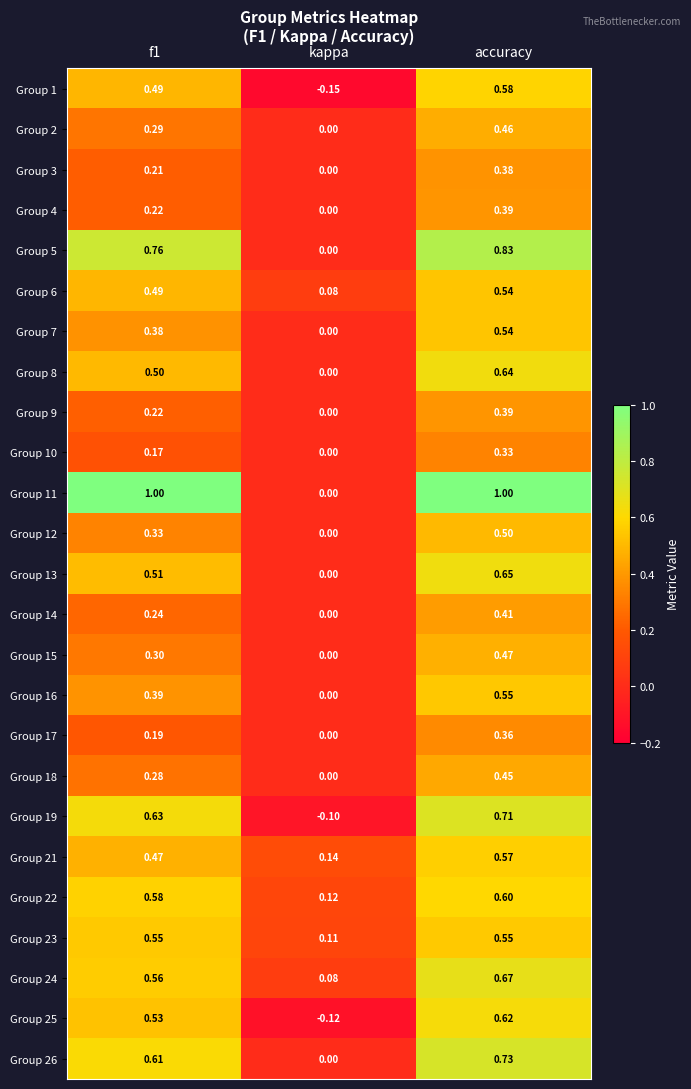

Where is Group 16 nearest to the value 0?

kappa